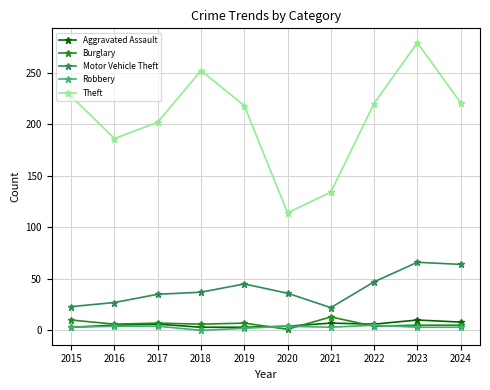

At which category does the chart reach its peak across all series?

2023